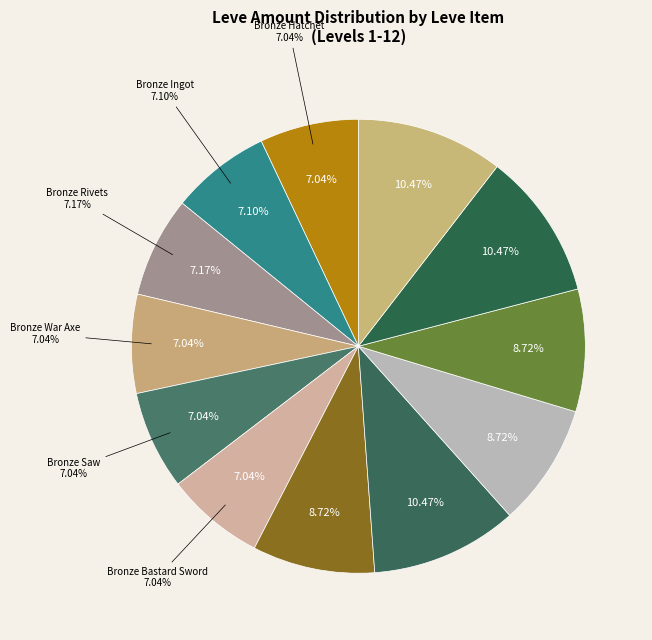

To the nearest percent, what is the difference between the largest and smallest slice percentages?

3%